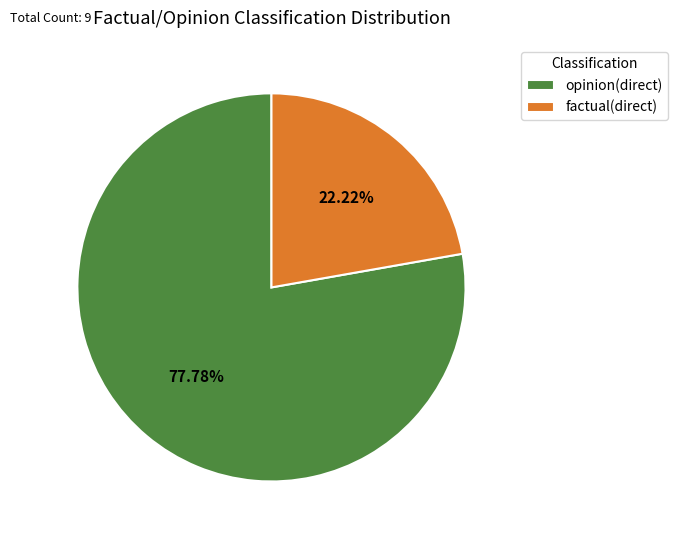

Does opinion(direct) account for over 50% of the chart?

Yes